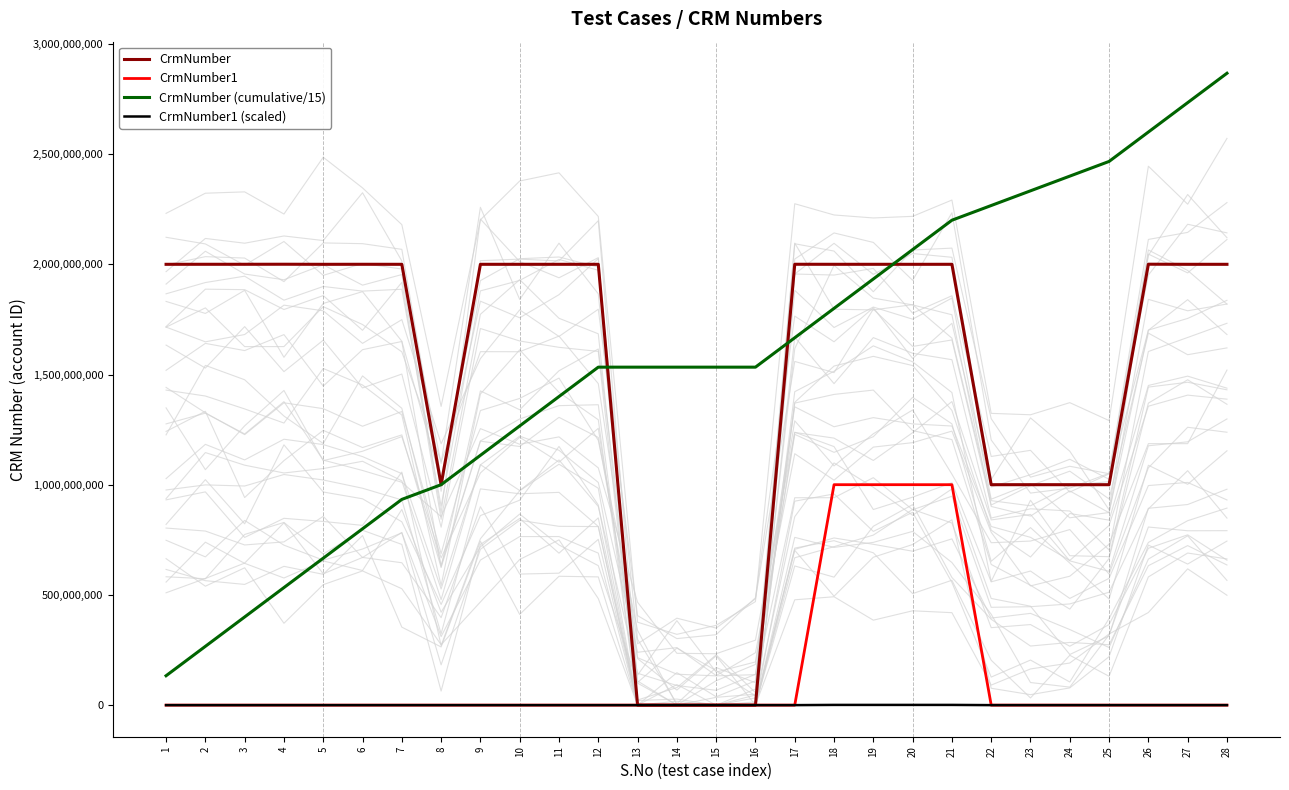

What is the approximate value of CrmNumber at 9?

2000052539.0